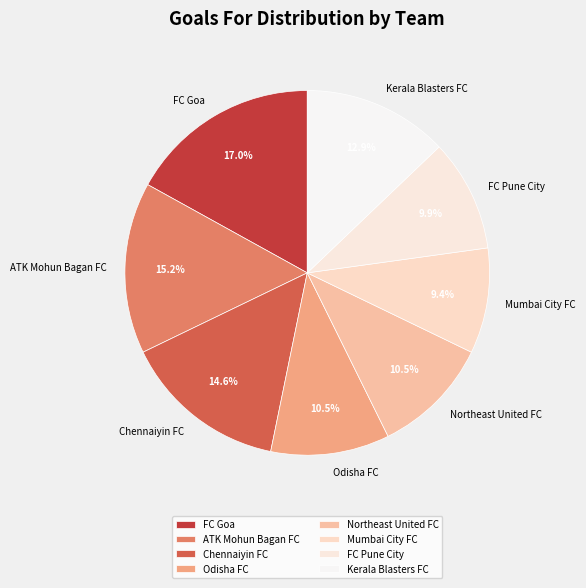

Combined, do FC Pune City and Kerala Blasters FC account for over 50%?

No